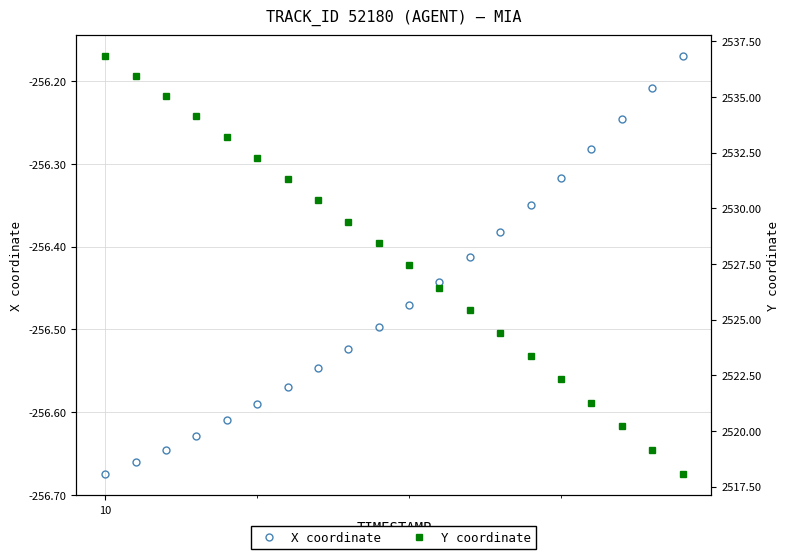

Which series has the widest spread of values?

Y coordinate